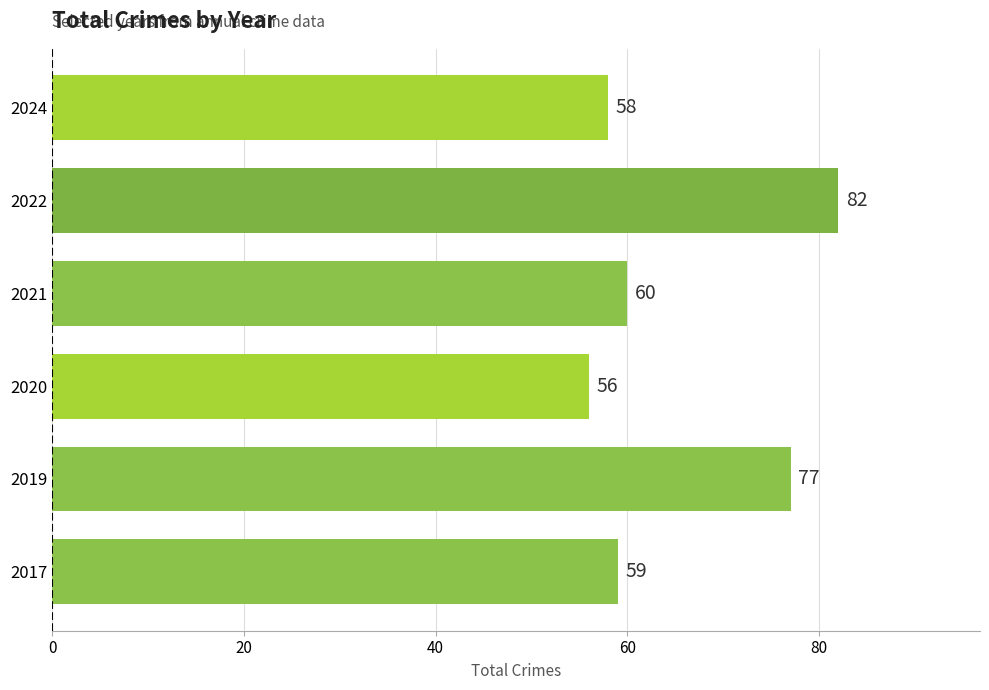

At which label is the value closest to 69?

2019